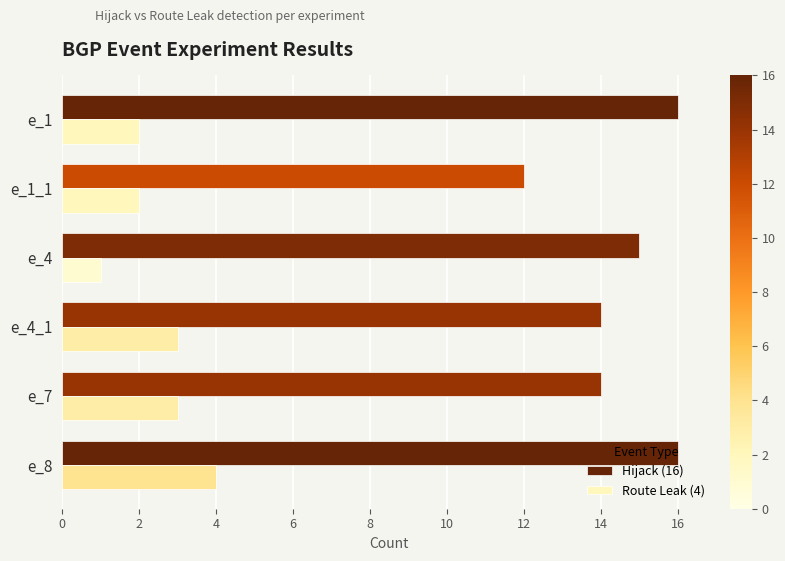

What is the minimum value shown in the chart?

1